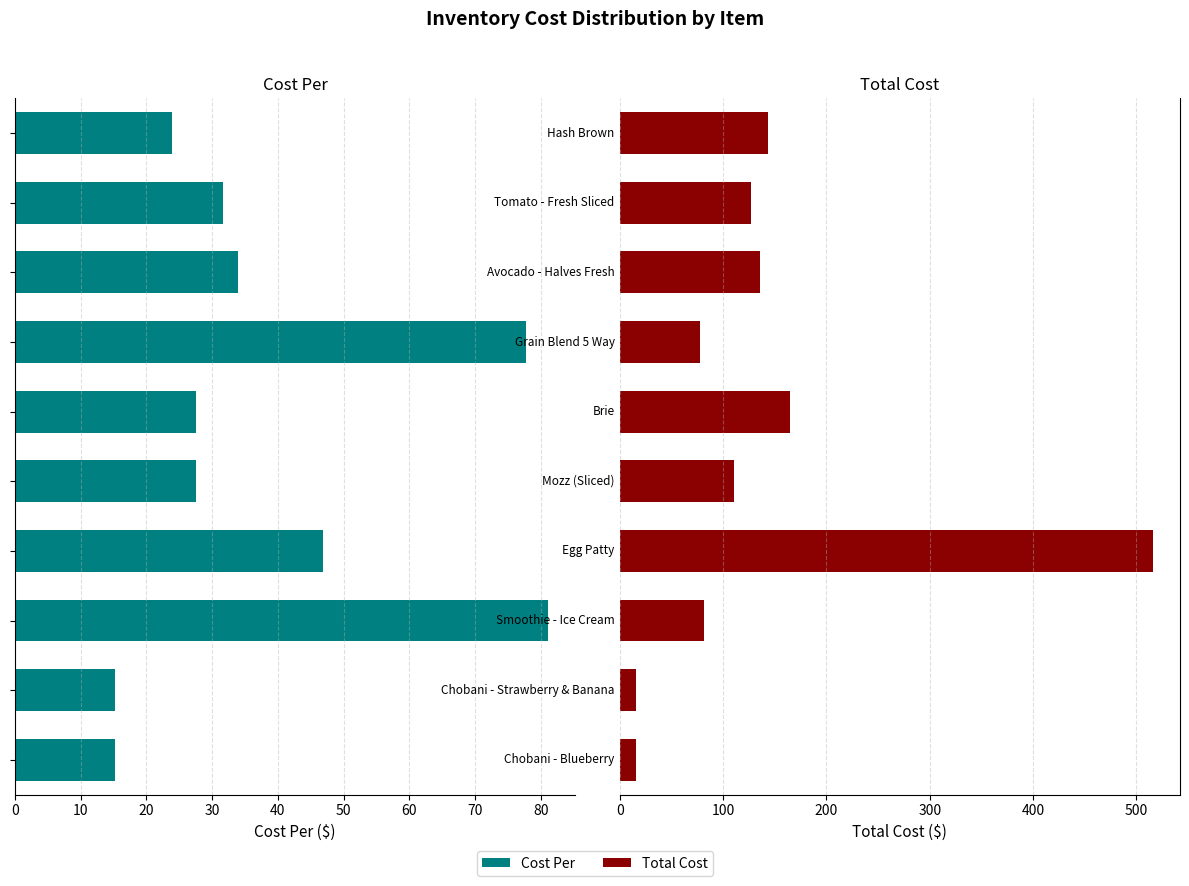

Is the value of Cost Per at 50 greater than the value of Total Cost at 30?

No